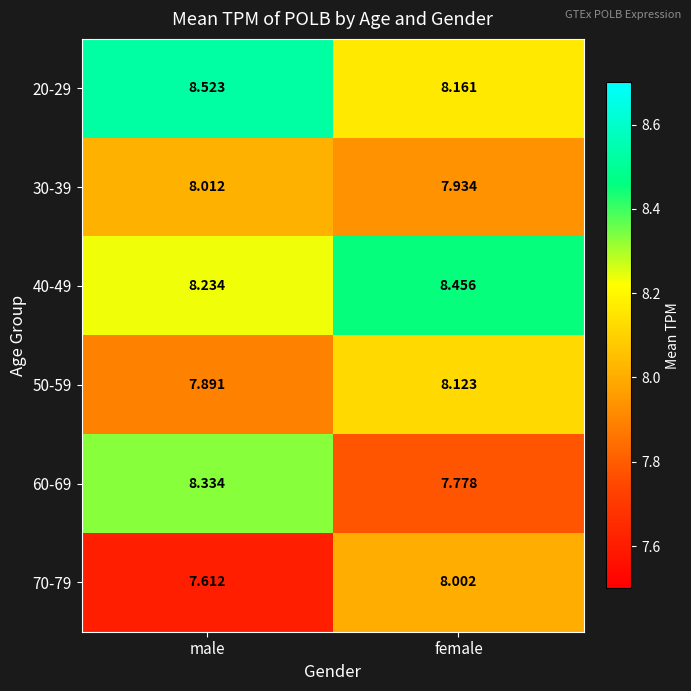

Which category has the highest value in the 70-79 series?

female